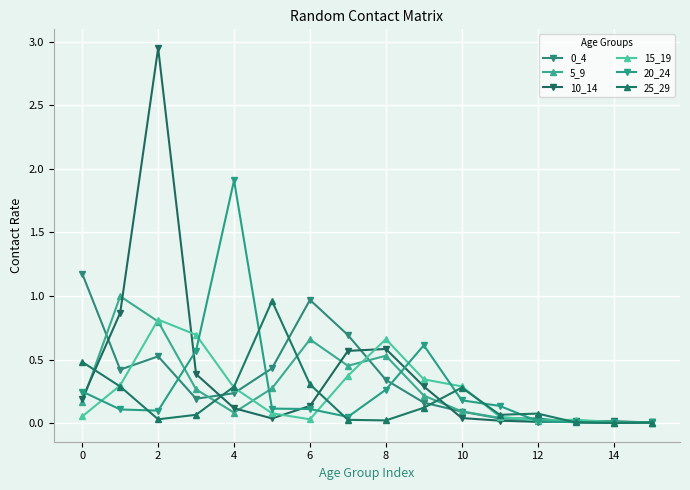

How many distinct data groups are displayed?

6